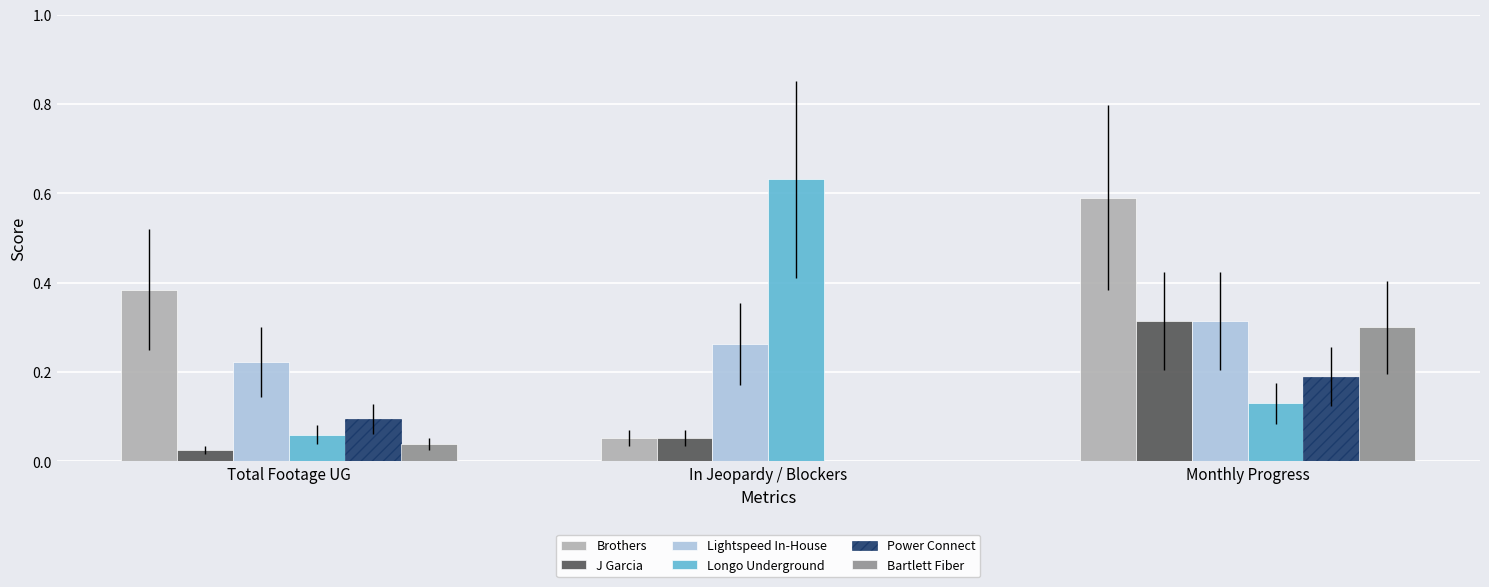

How many groups of bars are there?

3